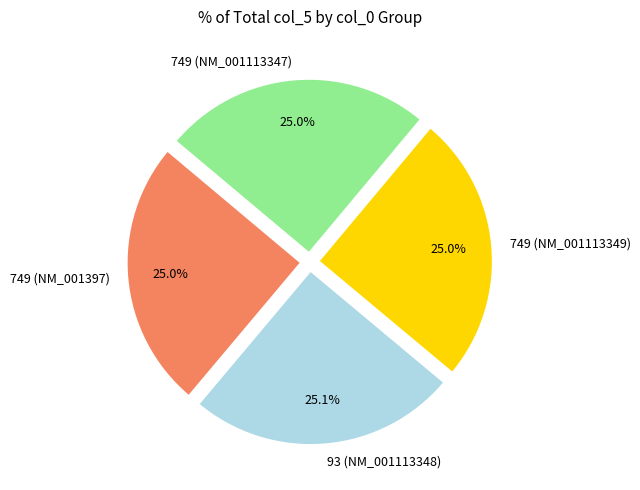

To the nearest percent, what percentage of the pie is 749 (NM_001113349)?

25%